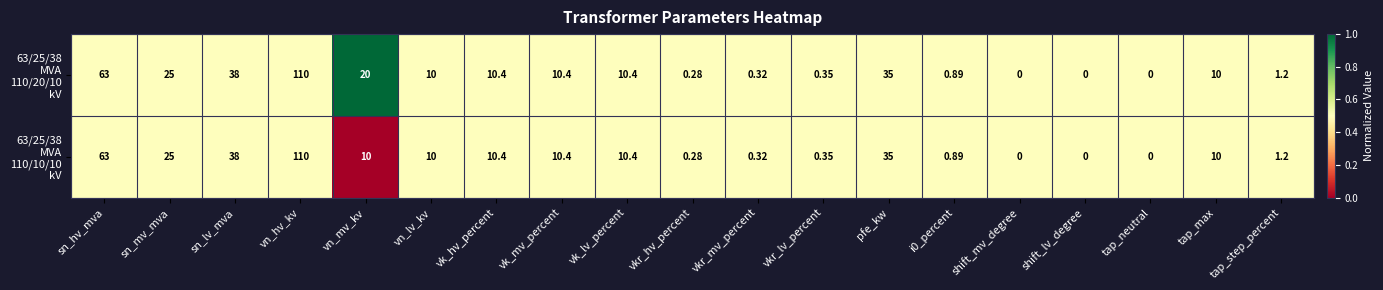

What is the total value across all series at vn_mv_kv?

30.0